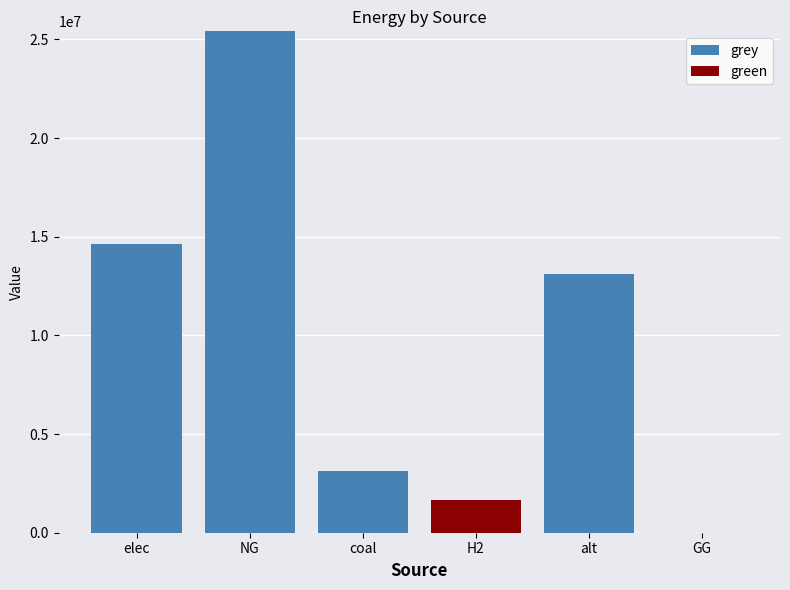

At which category is the sum across all series the highest?

NG